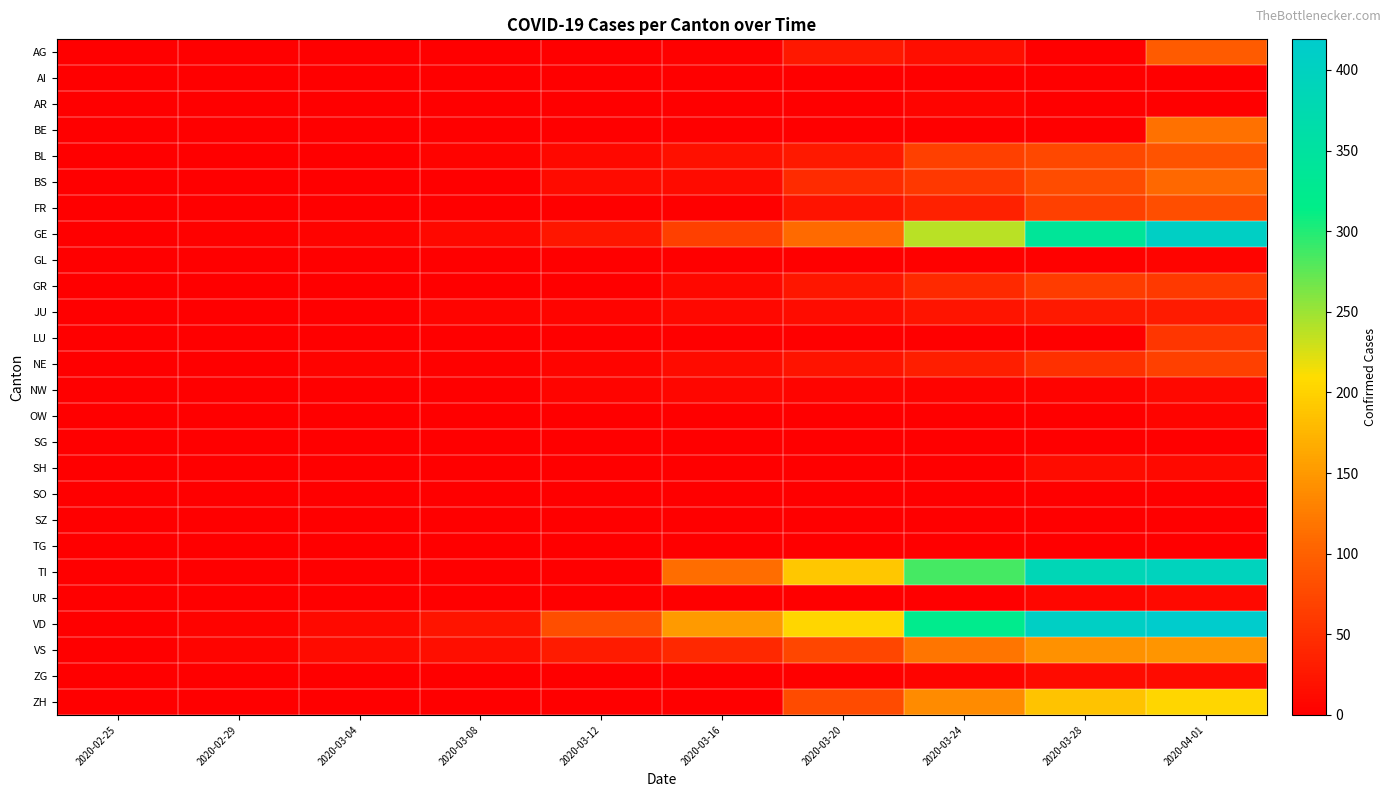

Reading left to right, transcribe all the data shown in this chart.

AG: 2020-02-25=0	2020-02-29=0	2020-03-04=0	2020-03-08=0	2020-03-12=1	2020-03-16=2	2020-03-20=25	2020-03-24=15	2020-03-28=0	2020-04-01=94
AI: 2020-02-25=0	2020-02-29=0	2020-03-04=0	2020-03-08=0	2020-03-12=0	2020-03-16=0	2020-03-20=0	2020-03-24=0	2020-03-28=0	2020-04-01=0
AR: 2020-02-25=0	2020-02-29=0	2020-03-04=0	2020-03-08=0	2020-03-12=0	2020-03-16=0	2020-03-20=0	2020-03-24=6	2020-03-28=0	2020-04-01=0
BE: 2020-02-25=0	2020-02-29=0	2020-03-04=0	2020-03-08=0	2020-03-12=0	2020-03-16=0	2020-03-20=0	2020-03-24=0	2020-03-28=0	2020-04-01=115
BL: 2020-02-25=0	2020-02-29=1	2020-03-04=1	2020-03-08=4	2020-03-12=9	2020-03-16=17	2020-03-20=27	2020-03-24=66	2020-03-28=75	2020-04-01=86
BS: 2020-02-25=0	2020-02-29=0	2020-03-04=0	2020-03-08=0	2020-03-12=13	2020-03-16=13	2020-03-20=45	2020-03-24=58	2020-03-28=79	2020-04-01=108
FR: 2020-02-25=0	2020-02-29=0	2020-03-04=0	2020-03-08=0	2020-03-12=0	2020-03-16=0	2020-03-20=20	2020-03-24=35	2020-03-28=67	2020-04-01=81
GE: 2020-02-25=0	2020-02-29=3	2020-03-04=4	2020-03-08=9	2020-03-12=23	2020-03-16=66	2020-03-20=109	2020-03-24=238	2020-03-28=339	2020-04-01=406
GL: 2020-02-25=0	2020-02-29=0	2020-03-04=0	2020-03-08=0	2020-03-12=0	2020-03-16=0	2020-03-20=0	2020-03-24=3	2020-03-28=3	2020-04-01=5
GR: 2020-02-25=0	2020-02-29=0	2020-03-04=0	2020-03-08=0	2020-03-12=0	2020-03-16=9	2020-03-20=24	2020-03-24=43	2020-03-28=63	2020-04-01=59
JU: 2020-02-25=0	2020-02-29=1	2020-03-04=1	2020-03-08=5	2020-03-12=6	2020-03-16=9	2020-03-20=14	2020-03-24=22	2020-03-28=27	2020-04-01=29
LU: 2020-02-25=0	2020-02-29=0	2020-03-04=0	2020-03-08=0	2020-03-12=0	2020-03-16=0	2020-03-20=0	2020-03-24=0	2020-03-28=0	2020-04-01=57
NE: 2020-02-25=0	2020-02-29=0	2020-03-04=4	2020-03-08=3	2020-03-12=6	2020-03-16=13	2020-03-20=21	2020-03-24=32	2020-03-28=50	2020-04-01=66
NW: 2020-02-25=0	2020-02-29=0	2020-03-04=0	2020-03-08=0	2020-03-12=5	2020-03-16=7	2020-03-20=5	2020-03-24=4	2020-03-28=4	2020-04-01=9
OW: 2020-02-25=0	2020-02-29=0	2020-03-04=0	2020-03-08=0	2020-03-12=0	2020-03-16=0	2020-03-20=0	2020-03-24=0	2020-03-28=0	2020-04-01=6
SG: 2020-02-25=0	2020-02-29=0	2020-03-04=0	2020-03-08=0	2020-03-12=0	2020-03-16=0	2020-03-20=0	2020-03-24=0	2020-03-28=0	2020-04-01=0
SH: 2020-02-25=0	2020-02-29=0	2020-03-04=0	2020-03-08=0	2020-03-12=0	2020-03-16=0	2020-03-20=0	2020-03-24=0	2020-03-28=14	2020-04-01=10
SO: 2020-02-25=0	2020-02-29=0	2020-03-04=1	2020-03-08=0	2020-03-12=0	2020-03-16=0	2020-03-20=0	2020-03-24=0	2020-03-28=0	2020-04-01=0
SZ: 2020-02-25=0	2020-02-29=0	2020-03-04=0	2020-03-08=0	2020-03-12=0	2020-03-16=0	2020-03-20=0	2020-03-24=0	2020-03-28=0	2020-04-01=0
TG: 2020-02-25=0	2020-02-29=0	2020-03-04=0	2020-03-08=0	2020-03-12=0	2020-03-16=0	2020-03-20=0	2020-03-24=0	2020-03-28=0	2020-04-01=0
TI: 2020-02-25=0	2020-02-29=0	2020-03-04=0	2020-03-08=0	2020-03-12=0	2020-03-16=112	2020-03-20=190	2020-03-24=285	2020-03-28=385	2020-04-01=396
UR: 2020-02-25=0	2020-02-29=0	2020-03-04=0	2020-03-08=0	2020-03-12=0	2020-03-16=0	2020-03-20=0	2020-03-24=1	2020-03-28=7	2020-04-01=10
VD: 2020-02-25=0	2020-02-29=4	2020-03-04=11	2020-03-08=22	2020-03-12=81	2020-03-16=151	2020-03-20=204	2020-03-24=322	2020-03-28=407	2020-04-01=419
VS: 2020-02-25=0	2020-02-29=6	2020-03-04=13	2020-03-08=16	2020-03-12=28	2020-03-16=42	2020-03-20=73	2020-03-24=118	2020-03-28=143	2020-04-01=147
ZG: 2020-02-25=0	2020-02-29=0	2020-03-04=0	2020-03-08=0	2020-03-12=0	2020-03-16=0	2020-03-20=1	2020-03-24=6	2020-03-28=12	2020-04-01=13
ZH: 2020-02-25=0	2020-02-29=0	2020-03-04=0	2020-03-08=0	2020-03-12=0	2020-03-16=0	2020-03-20=78	2020-03-24=138	2020-03-28=187	2020-04-01=203